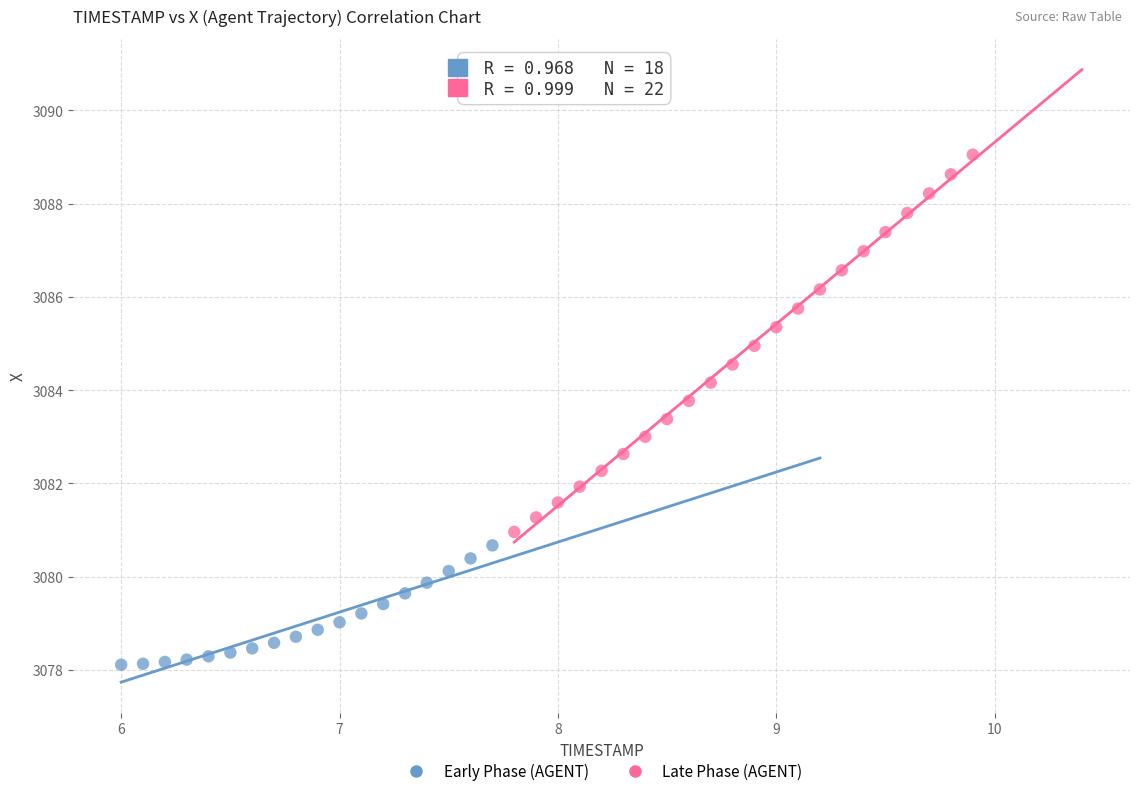

Which series contains the highest Y value?

Late Phase (AGENT)